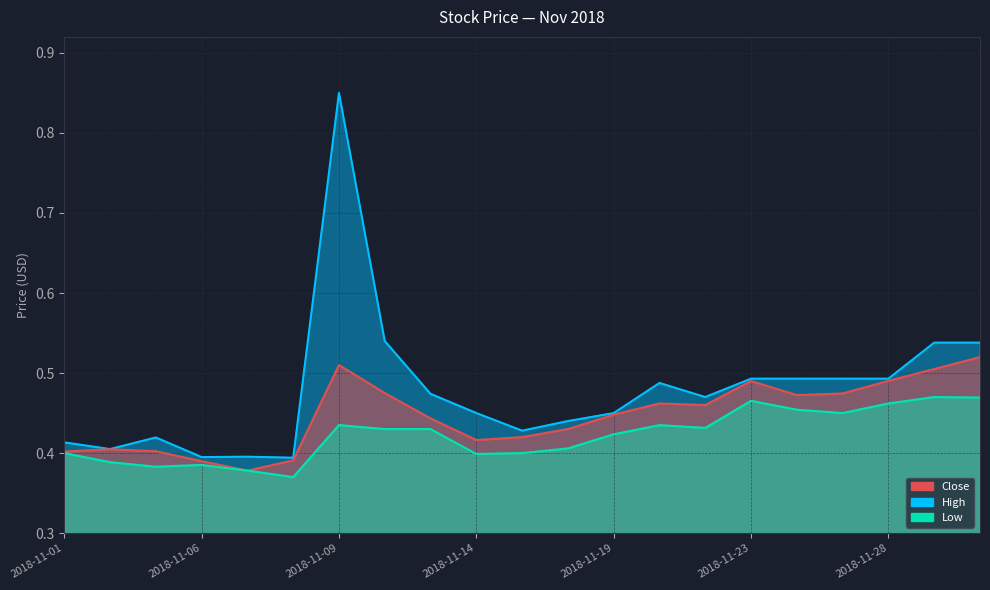

Is the value of High at 2018-11-05 greater than the value of Close at 2018-11-28?

No